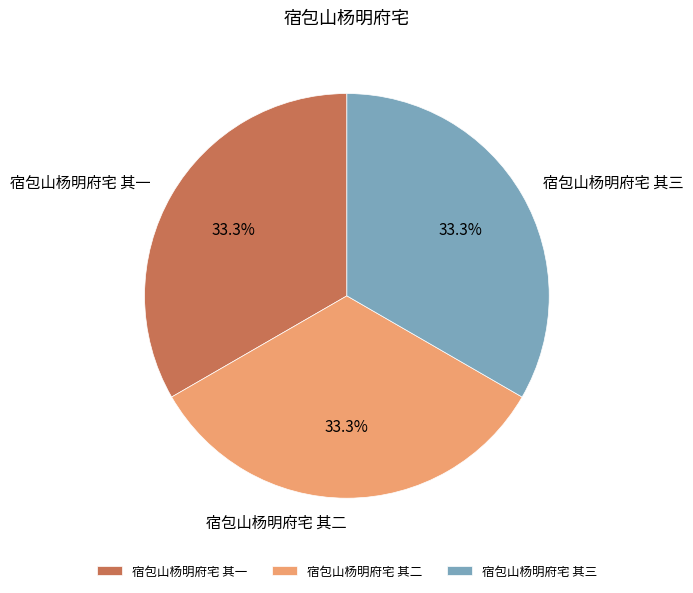

Is it true that 宿包山杨明府宅 其三 is 41% of the pie?

False